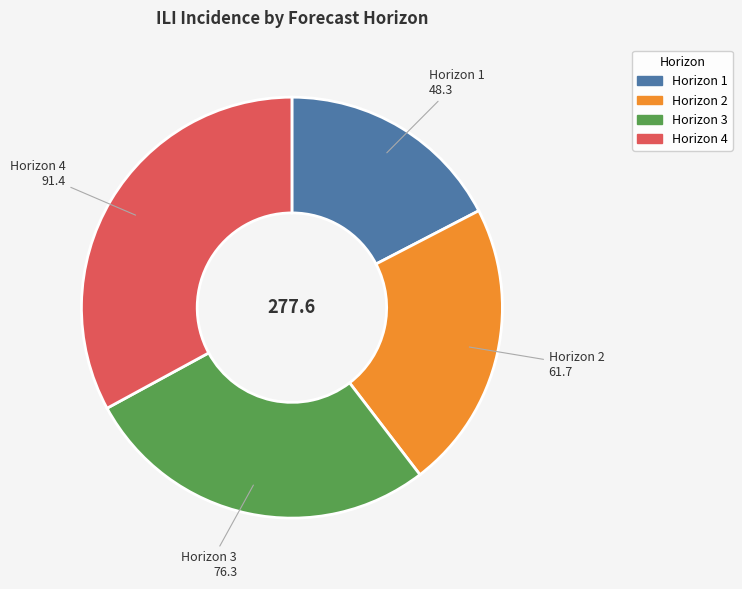

What is the largest slice in the pie chart?

Horizon 4